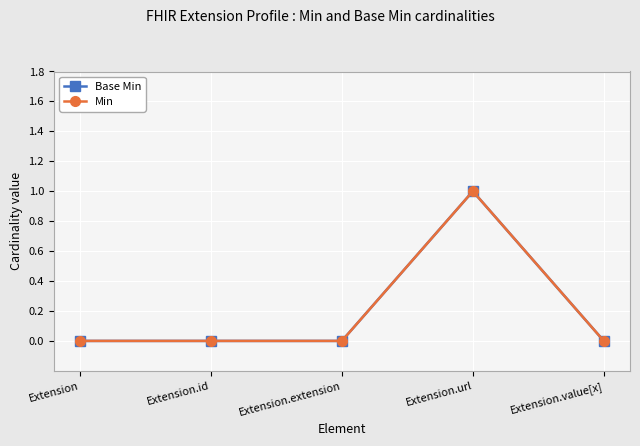

The Base Min series shows 1 at Extension.url. True or false?

True